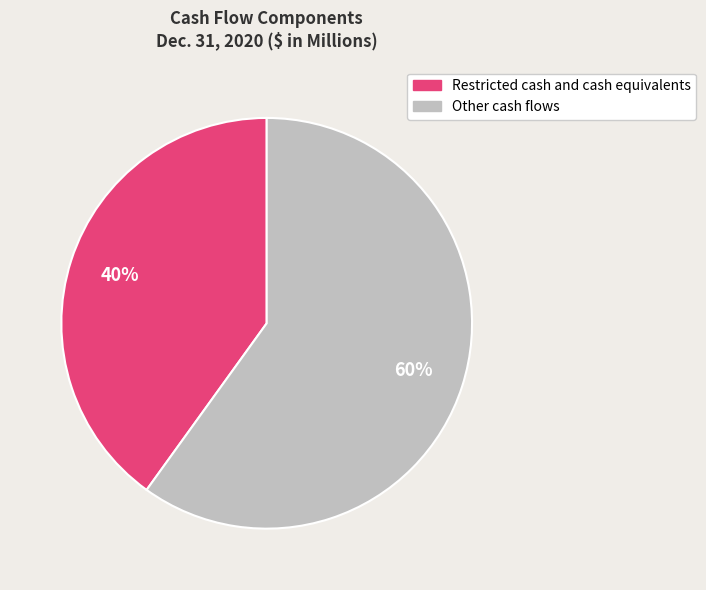

Rank the categories by value from highest to lowest.

Other cash flows, Restricted cash and cash equivalents